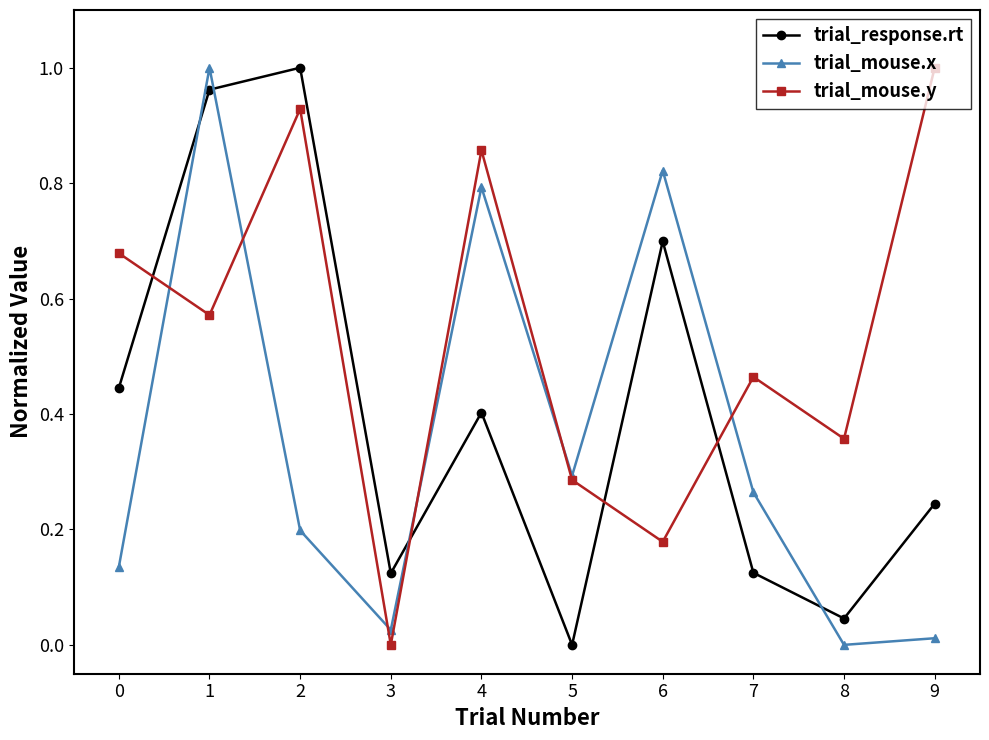

How many intersections are there between trial_response.rt and trial_mouse.y?

4